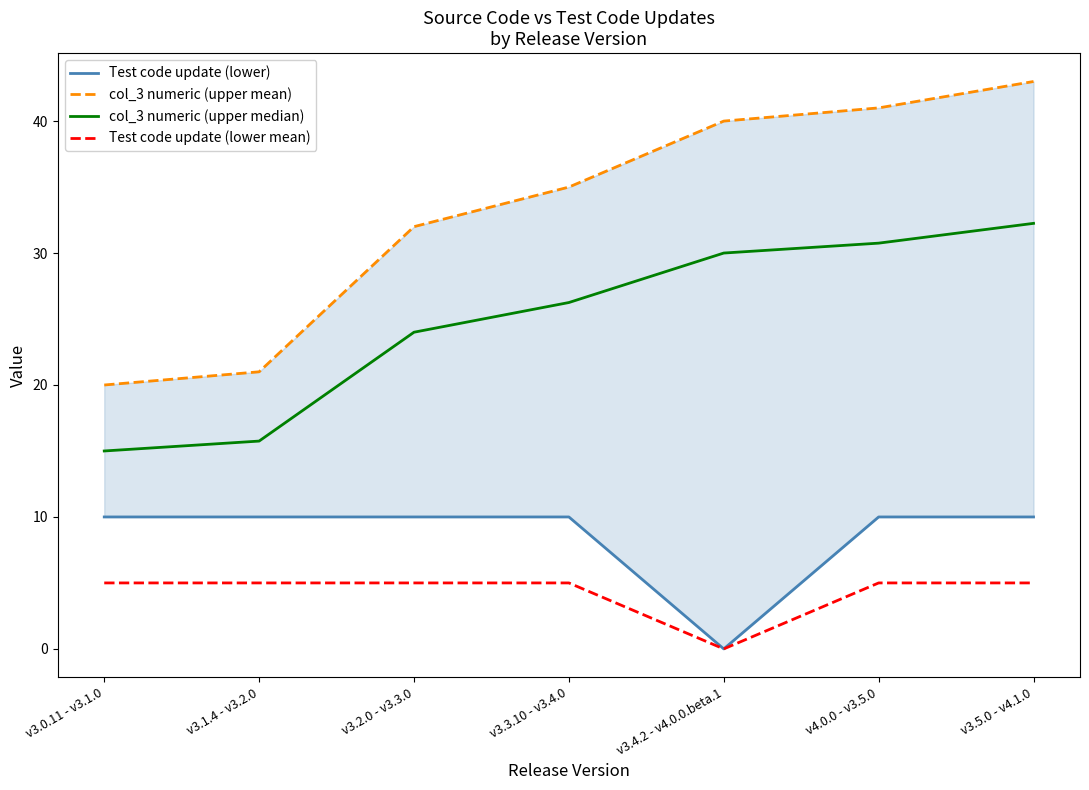

At which category does the chart reach its minimum across all series?

v3.4.2 - v4.0.0.beta.1